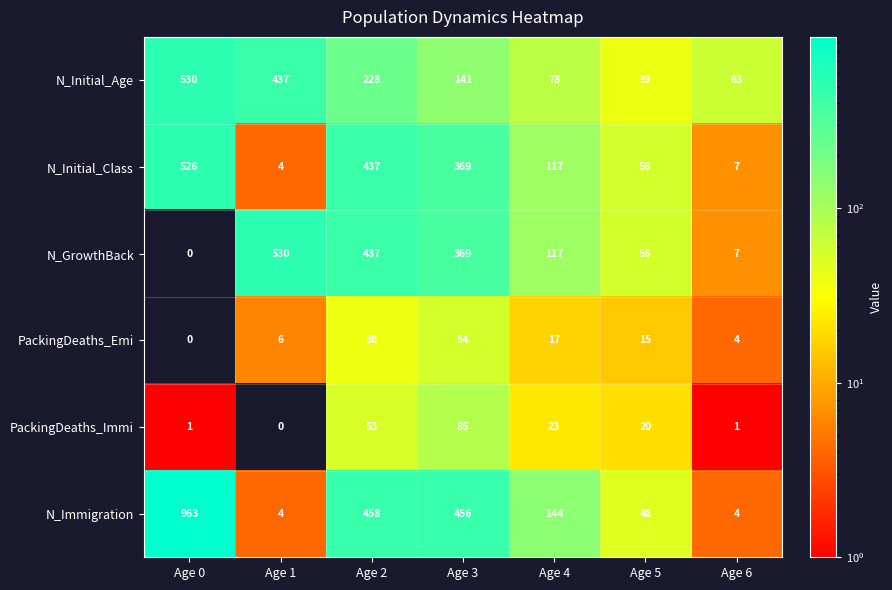

Where is N_Immigration nearest to the value 483?

Age 2